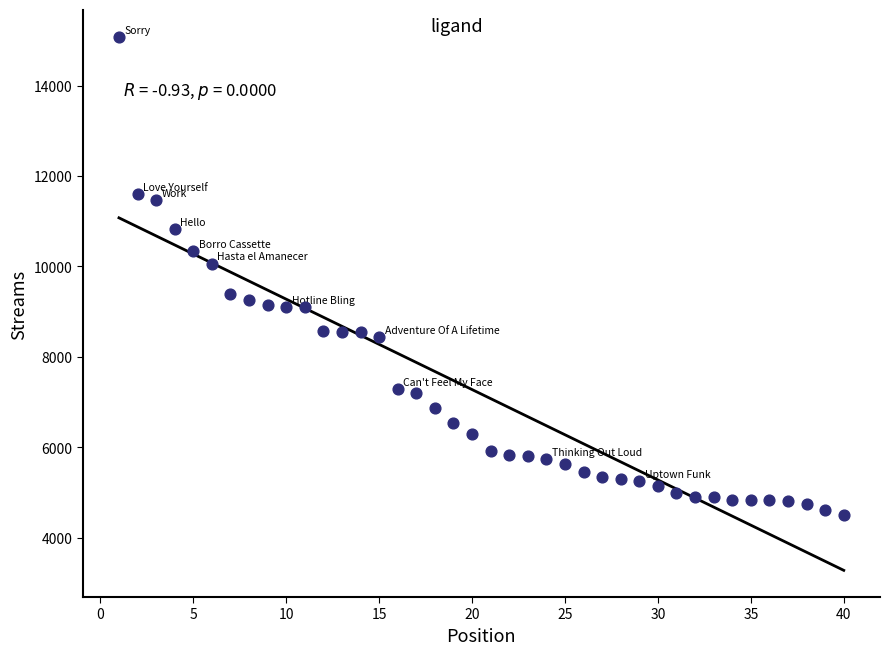

What Y value in the scatter plot is closest to 9795?

10062